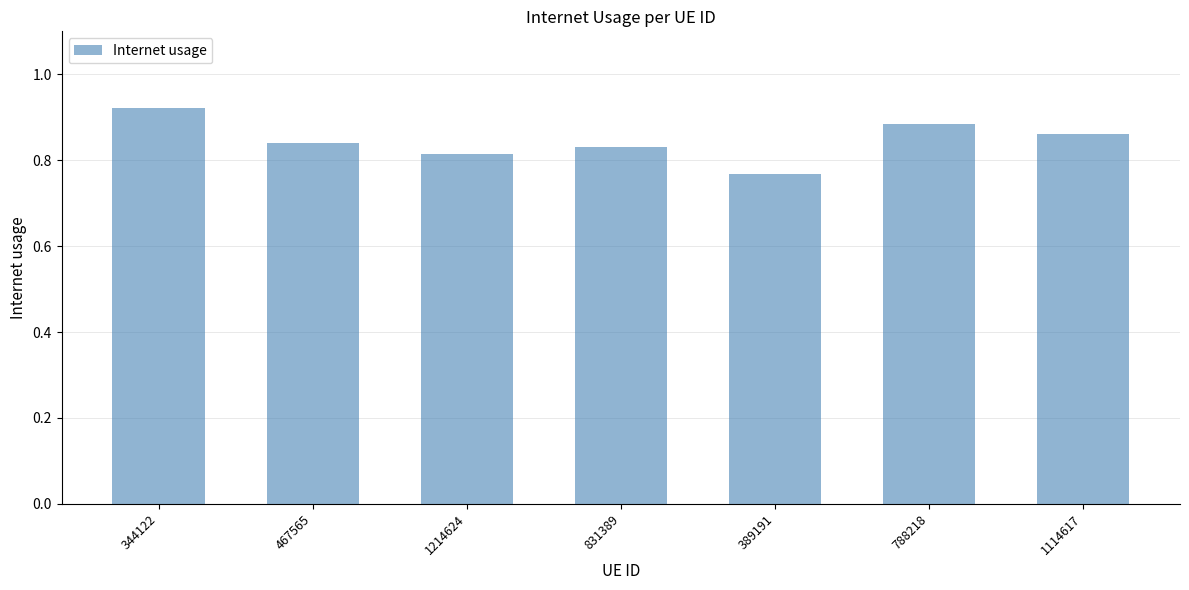

At which category does the chart reach its peak across all series?

344122